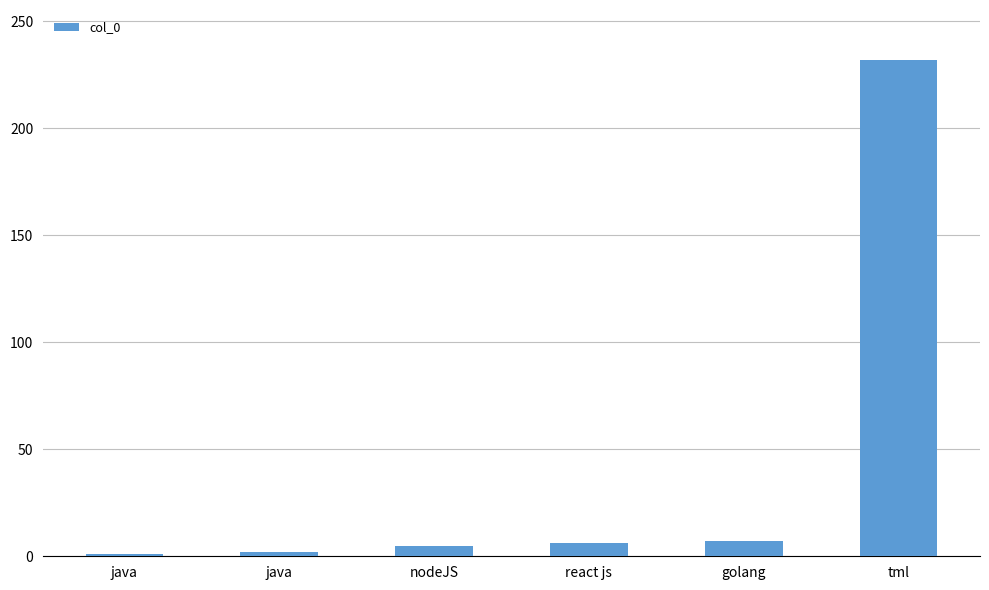

What is the difference between the second highest and minimum values?

6